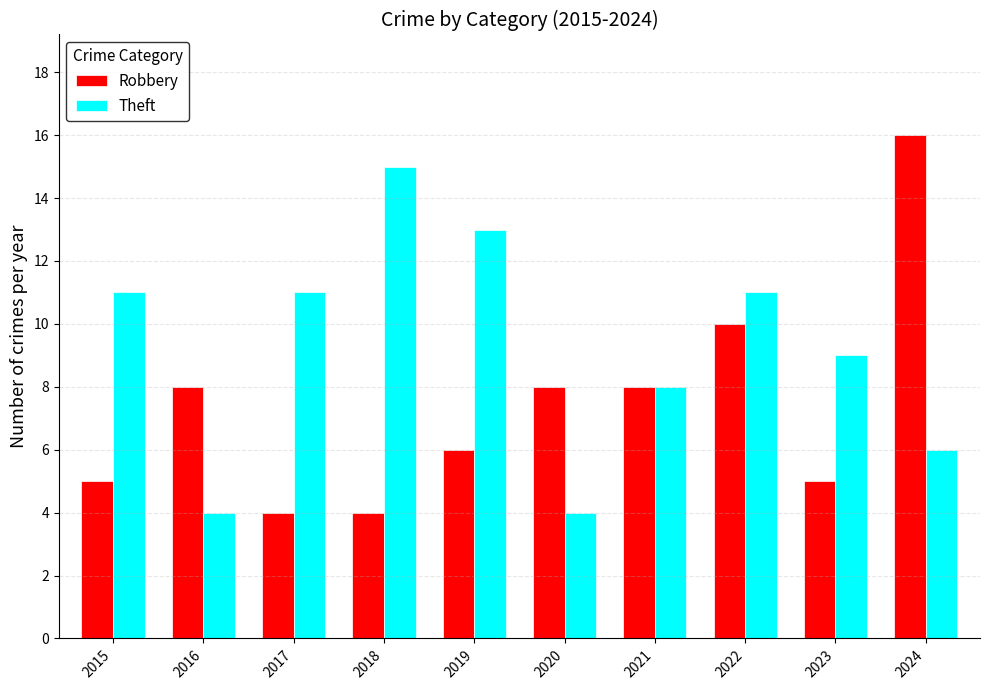

At which category is the sum across all series the highest?

2024